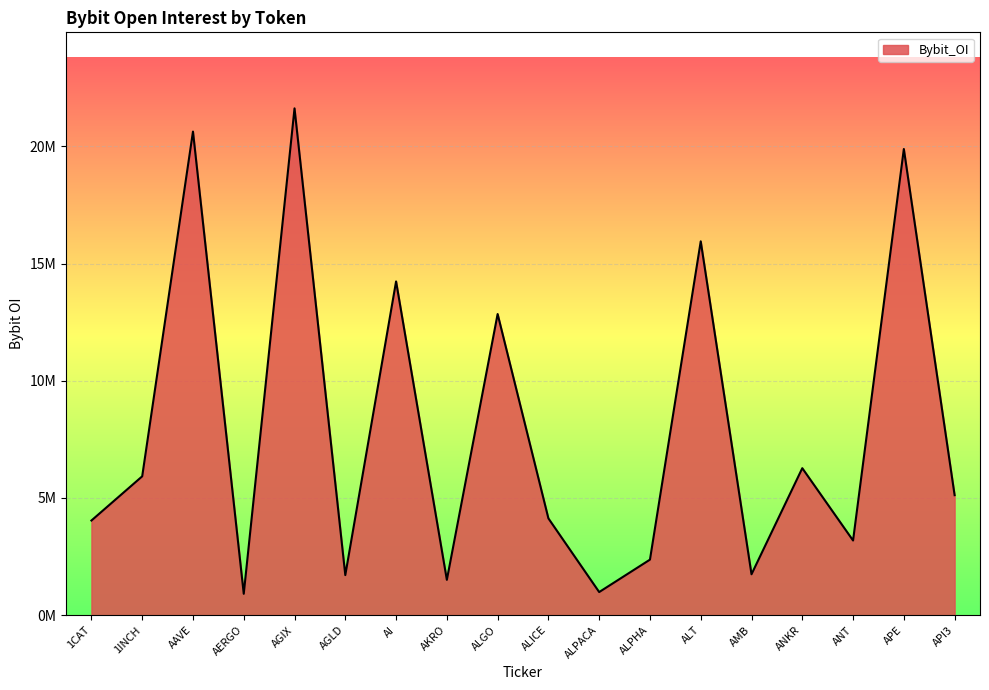

Does the chart display data point markers on the line(s)?

No